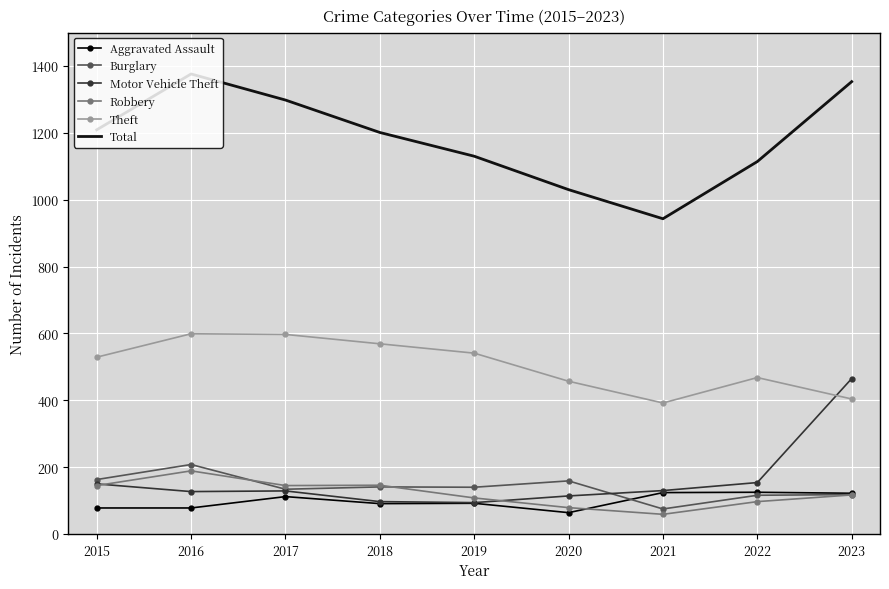

What is the average value of the Motor Vehicle Theft series?

162